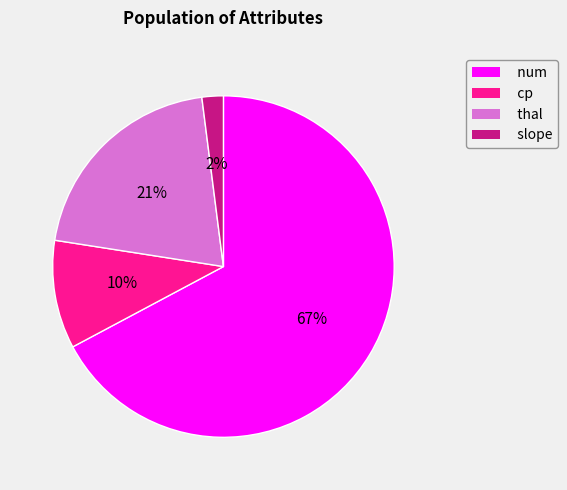

Count the number of slices in the pie.

4